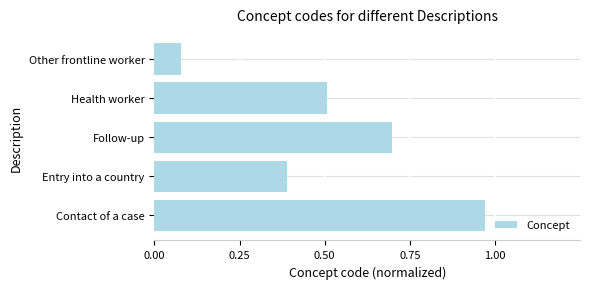

The value at Follow-up is 1.1. True or false?

False